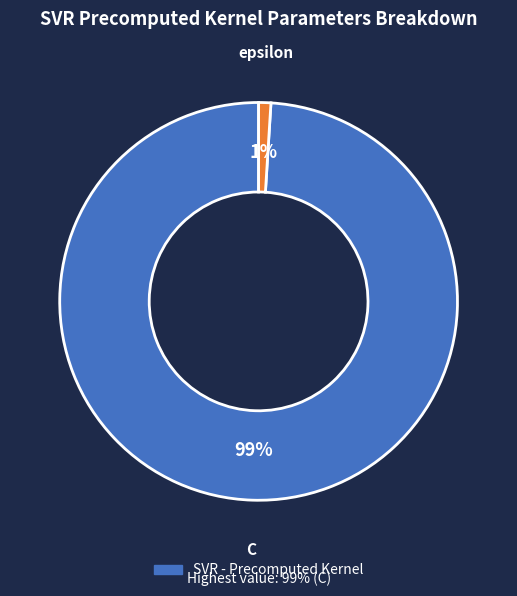

To the nearest percent, what is the average slice percentage?

50%